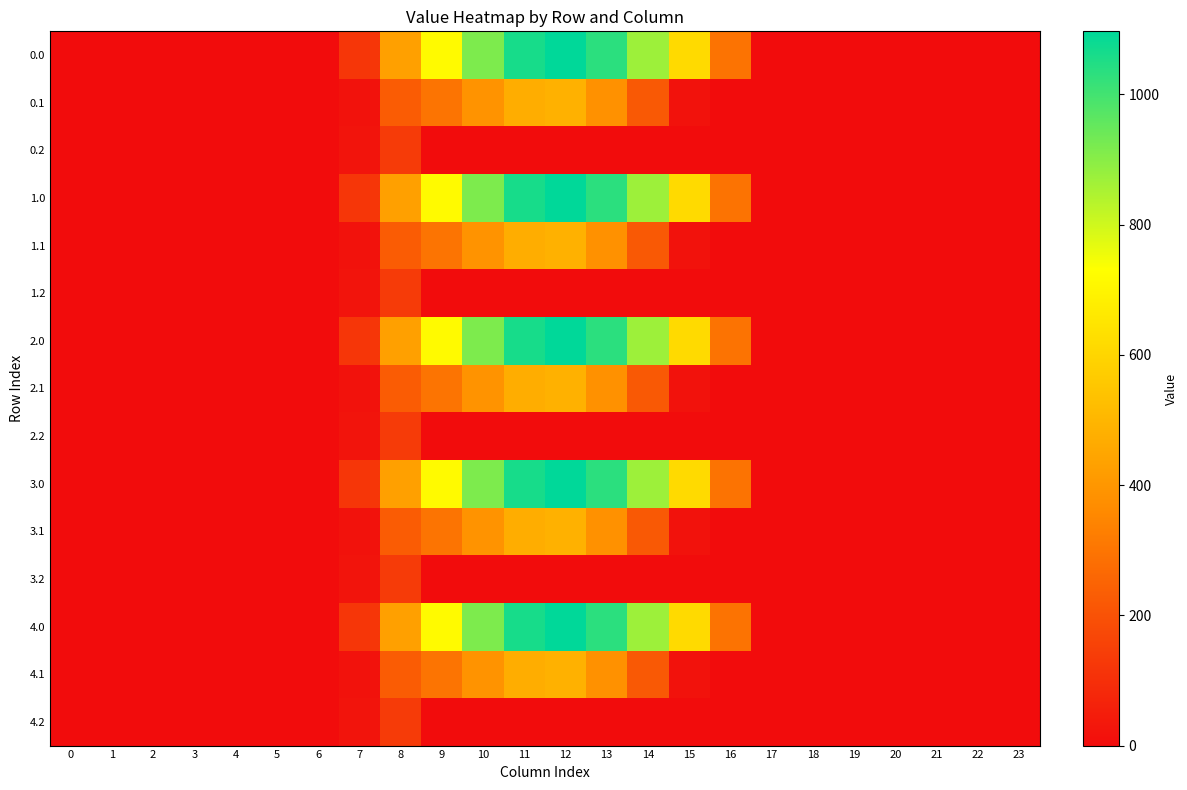

What is the maximum value shown in the chart?

1096.7